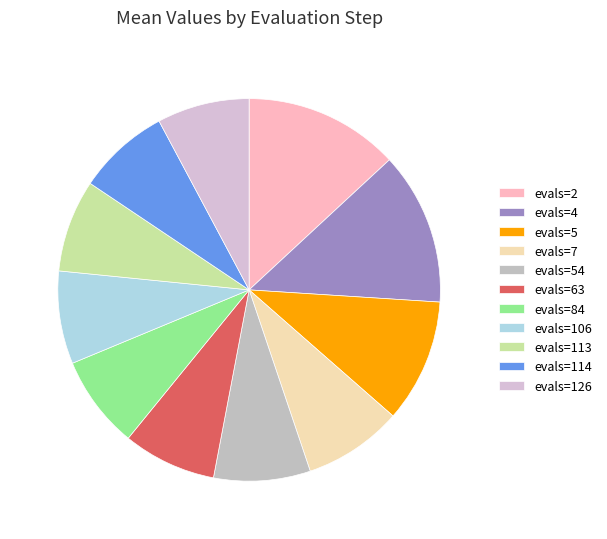

Which category has the biggest portion of the pie?

evals=2